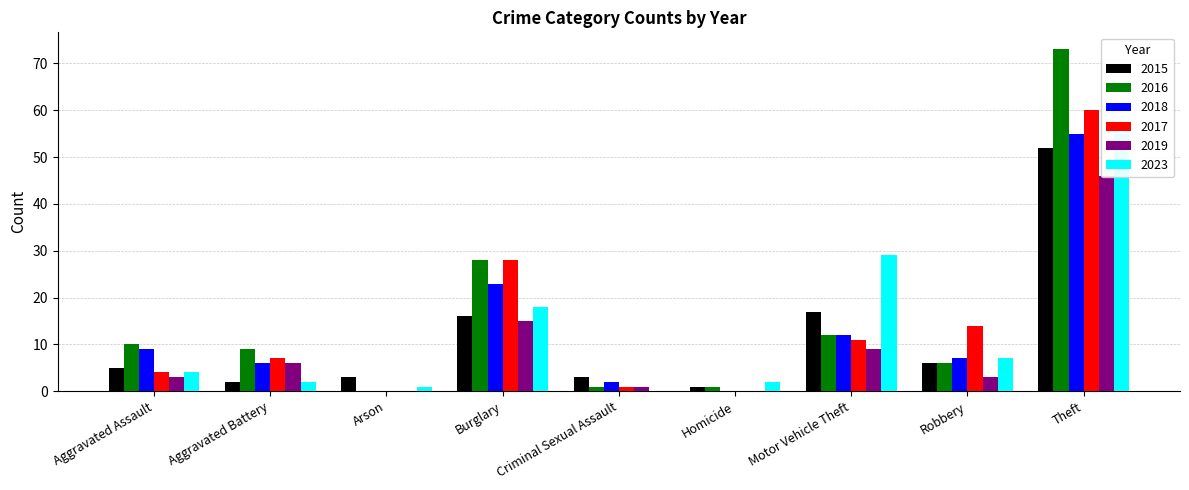

The 2023 series shows 0 at Criminal Sexual Assault. True or false?

True